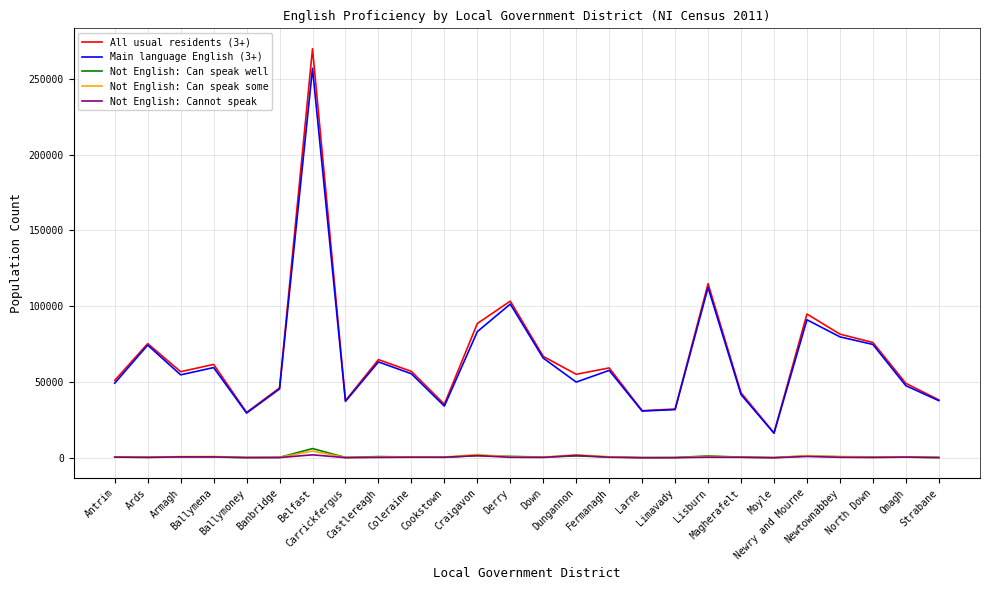

In Not English: Cannot speak, how many points are higher than both neighbors (excluding endpoints)?

8